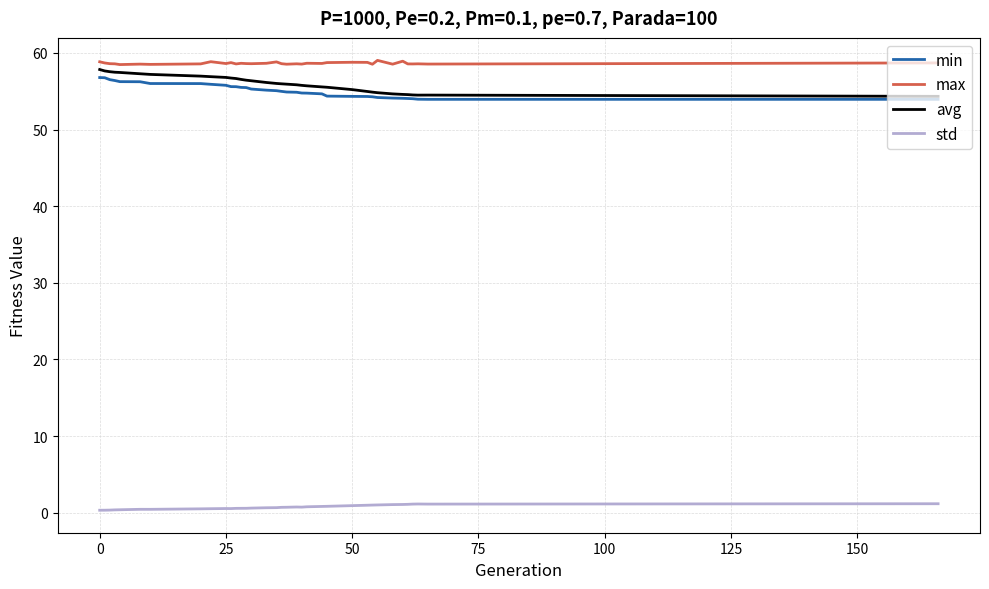

What is the highest value of the min series?

56.8